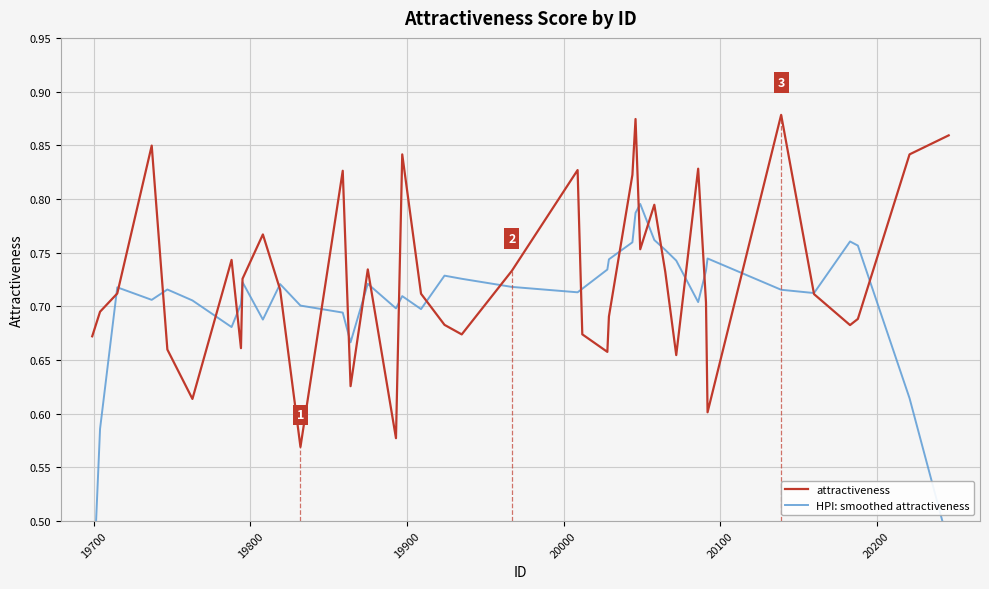

What are all the series names shown in the legend?

attractiveness, HPI: smoothed attractiveness